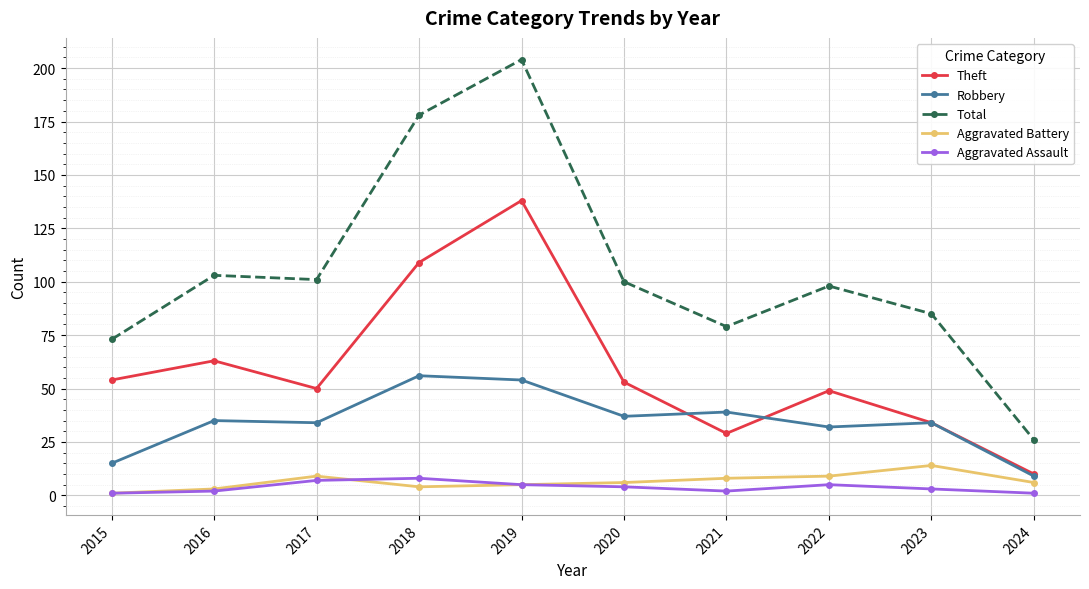

What is the minimum value for Theft?

10